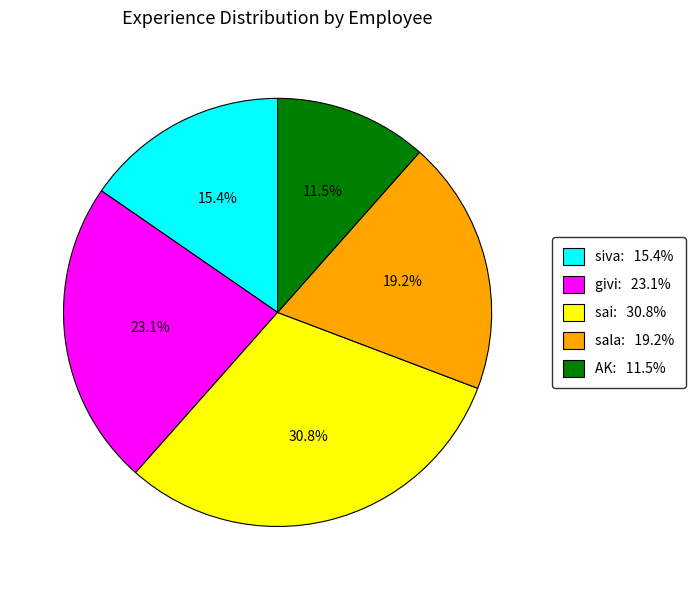

Rank the categories by value from lowest to highest.

AK, siva, sala, givi, sai